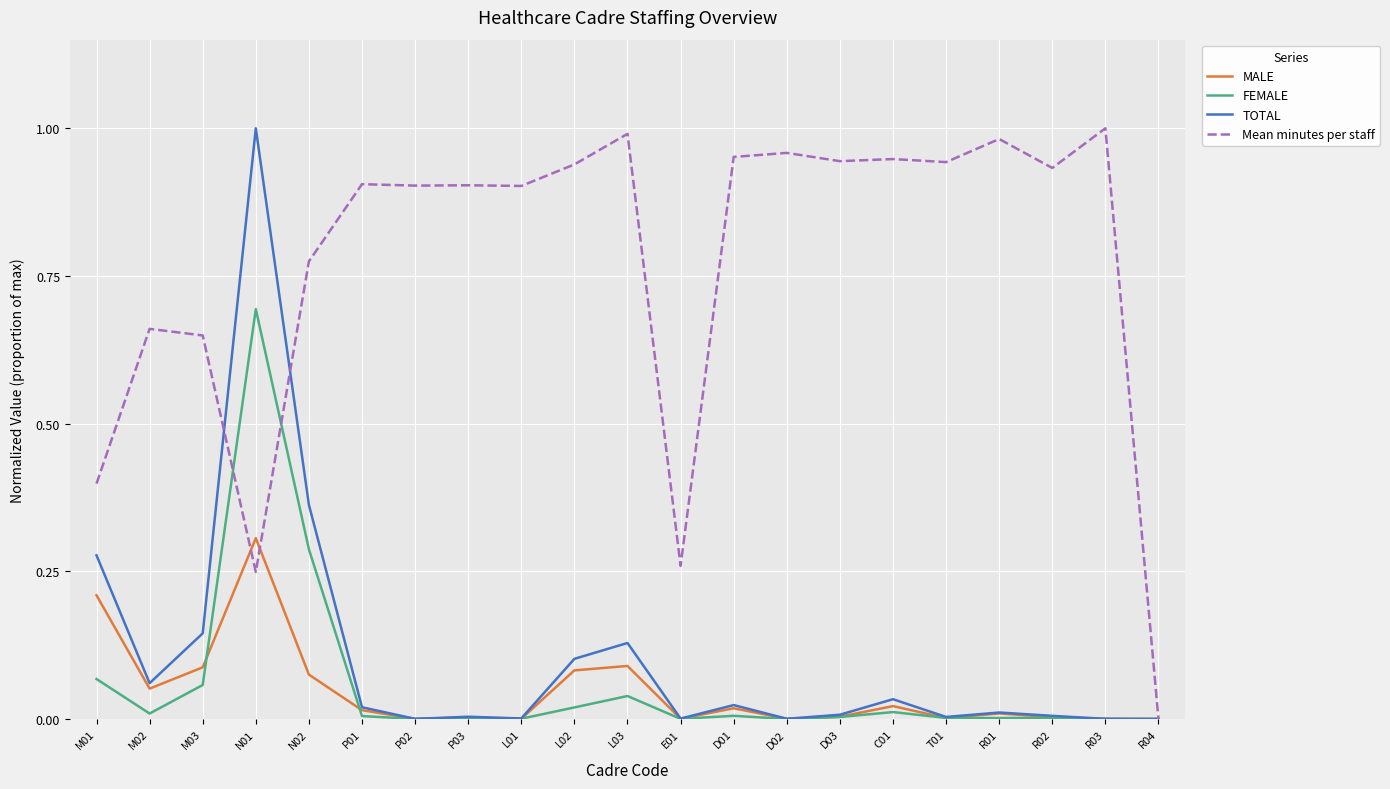

True or false: MALE has a value of 0.0 at L01.

True